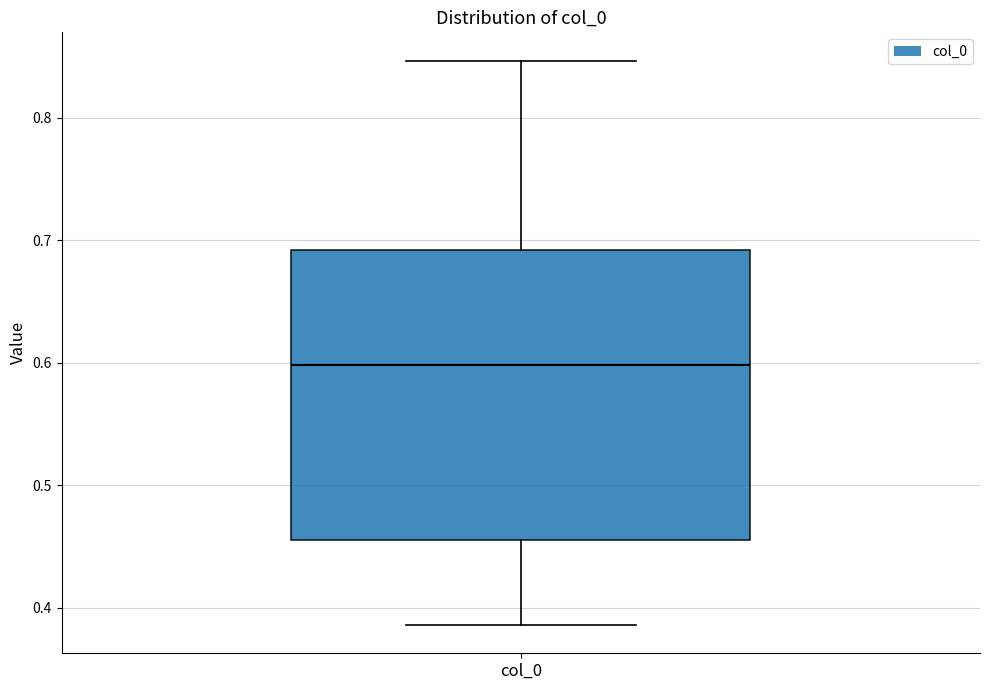

Transcribe this box plot: give where the median line is, the range the box spans, and where the two whiskers end, as read against the y-axis. The values are not printed on the chart, so give them approximately, as read against the axis.

median 0.60, box 0.46 to 0.69, whiskers 0.39 to 0.85